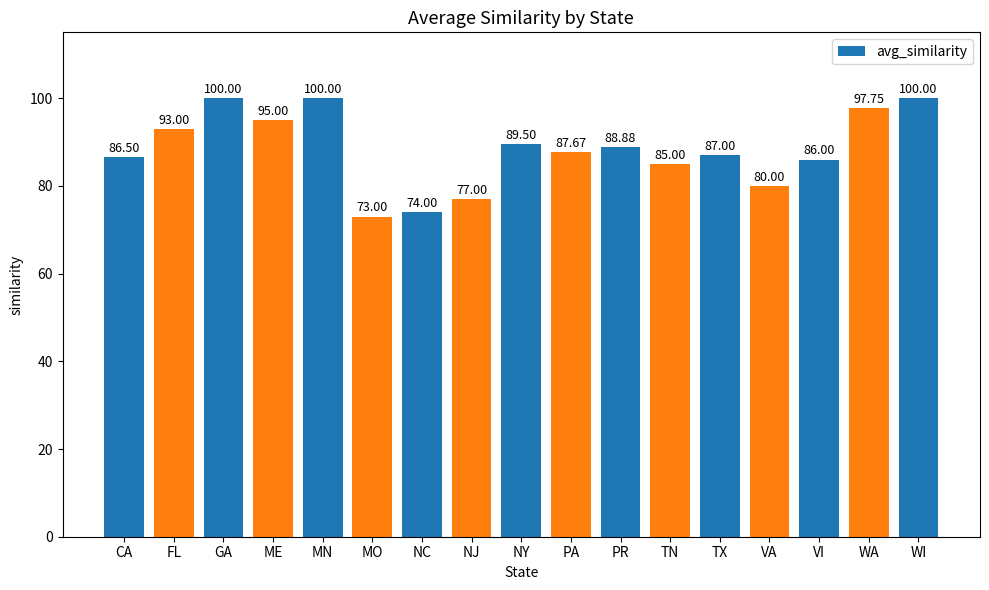

How many bars are there in total?

17